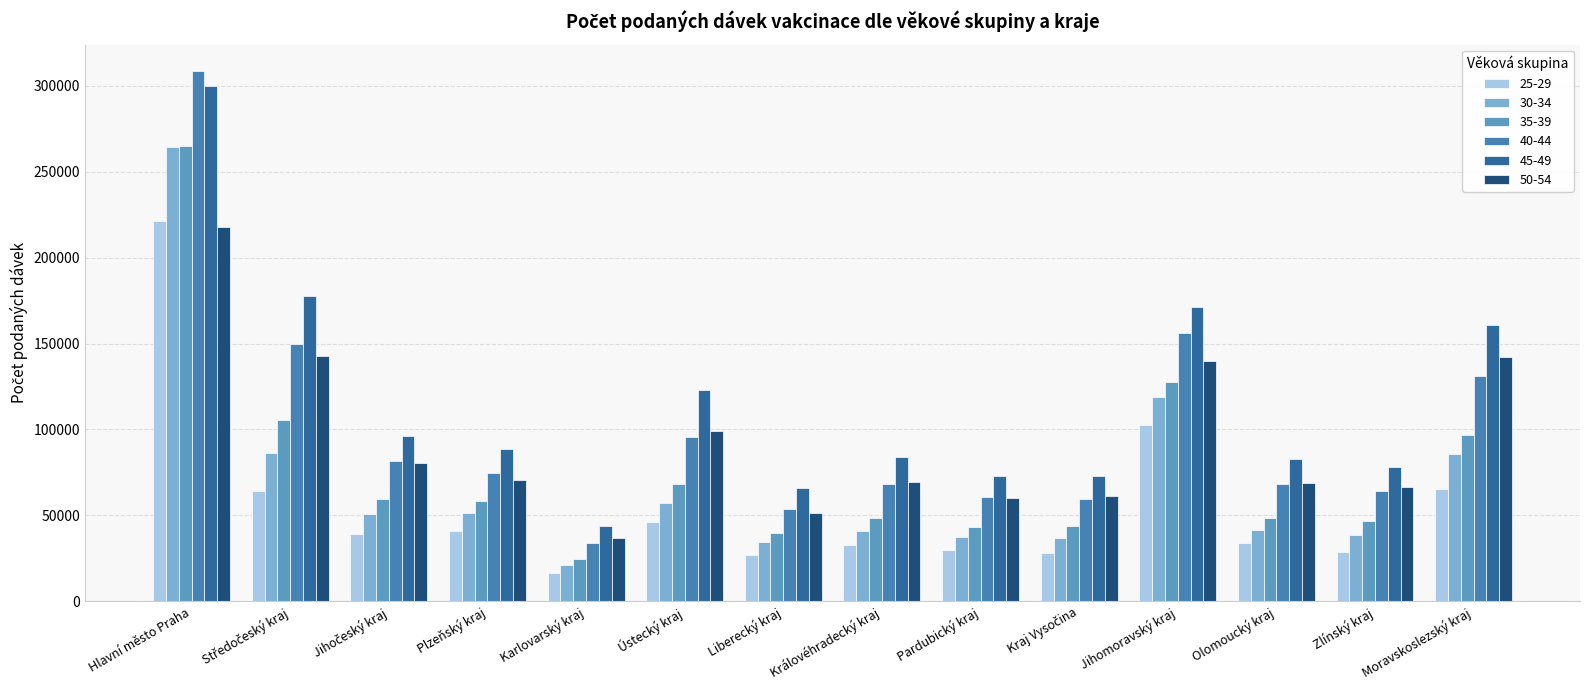

What is the difference between the 30-34 values at Ústecký kraj and Jihomoravský kraj?

61499